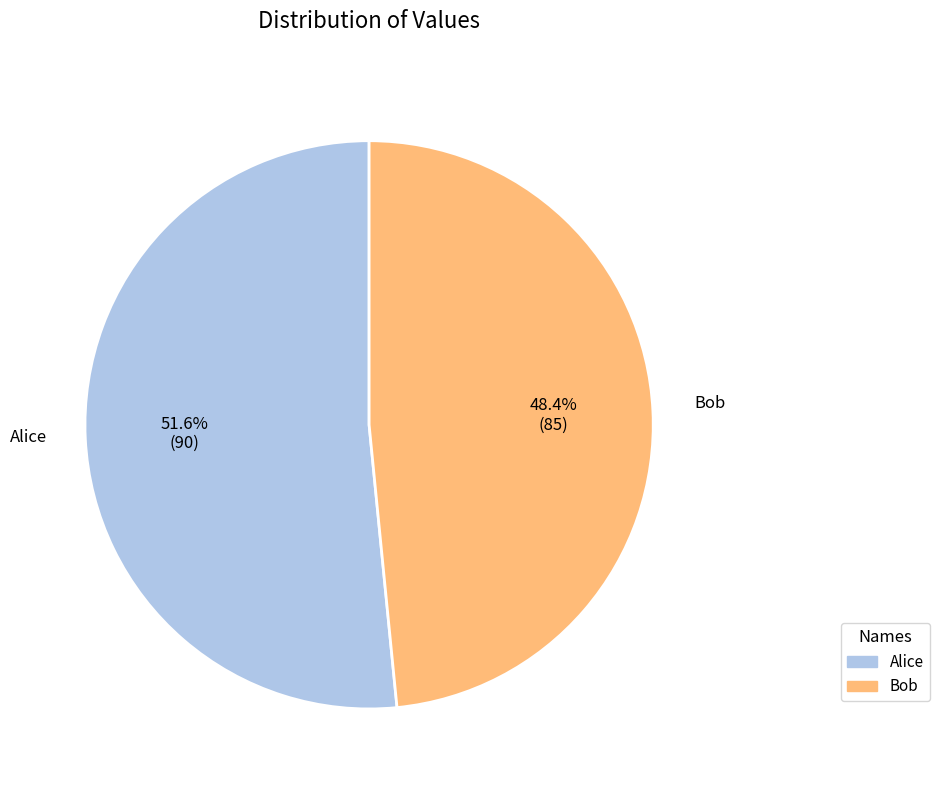

To the nearest percent, what is the combined percentage of Alice and Bob?

100%